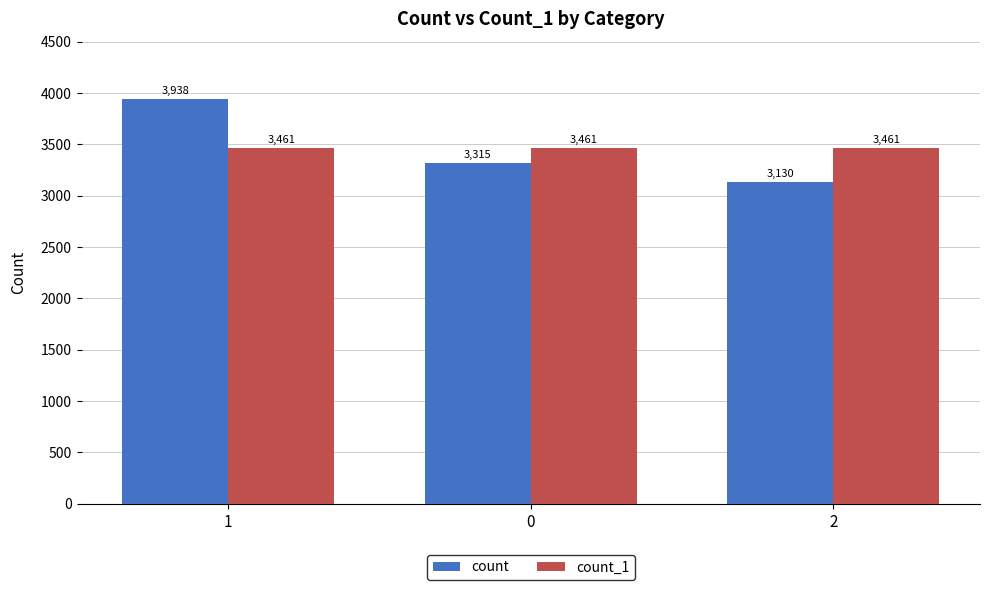

What are all the series names shown in the legend?

count, count_1